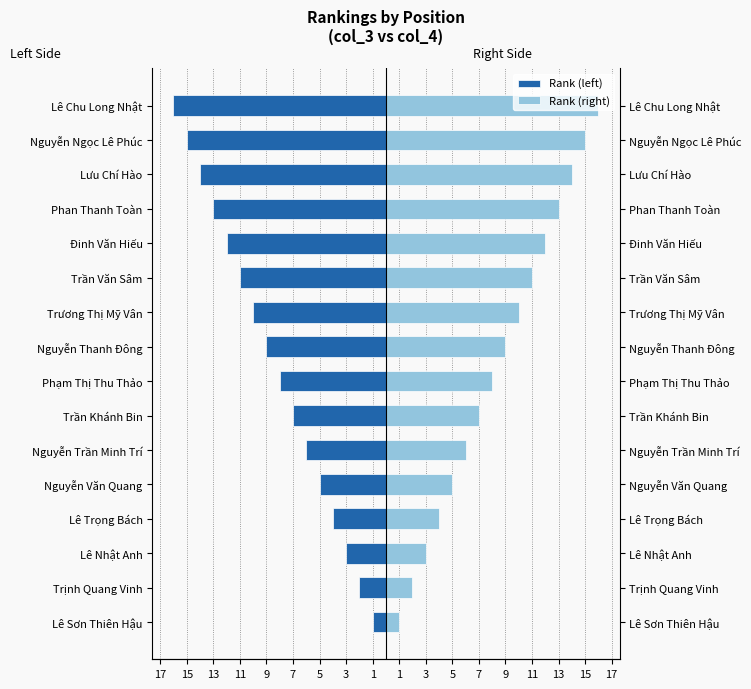

How many groups of bars are there?

16